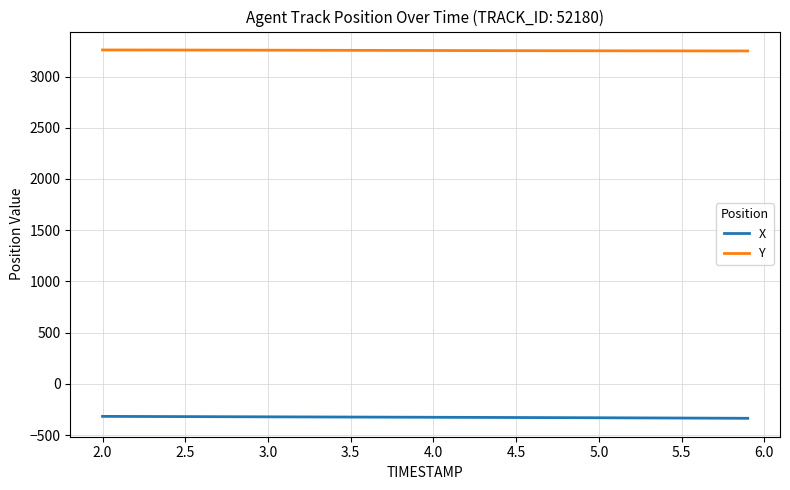

Which series has the largest total across all categories?

Y